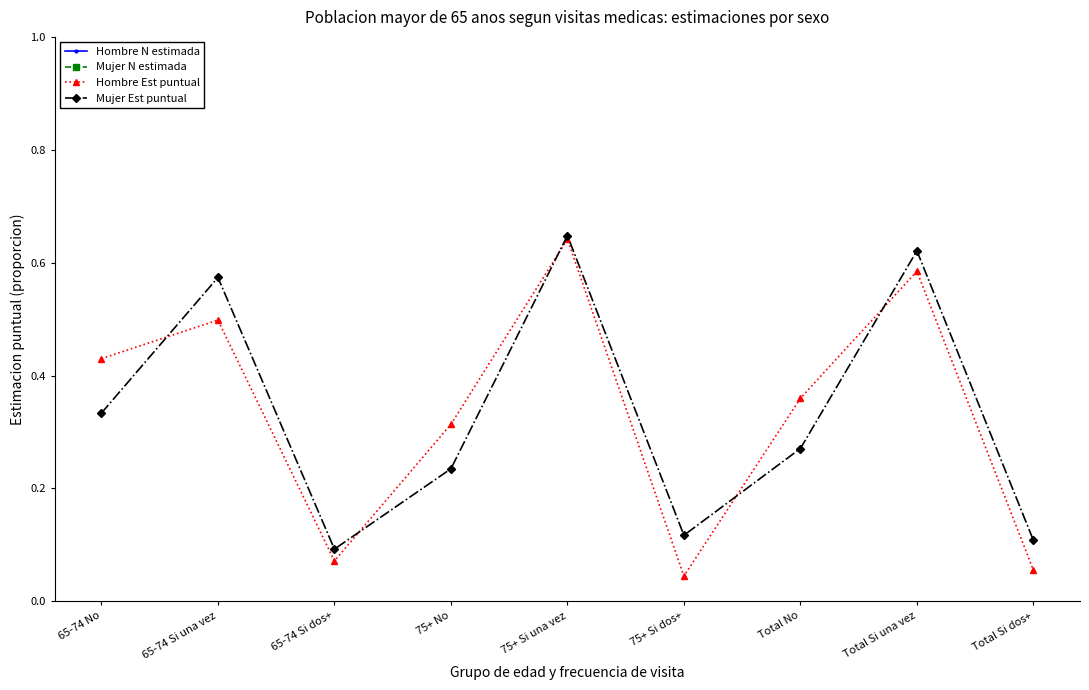

What is the spread (max minus min) of values at 65-74 No?

10791.7